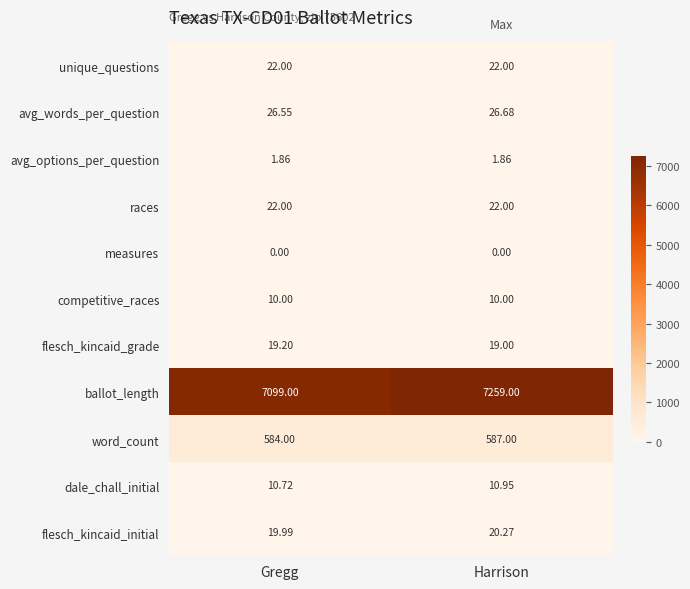

Which series has the widest spread of values?

ballot_length